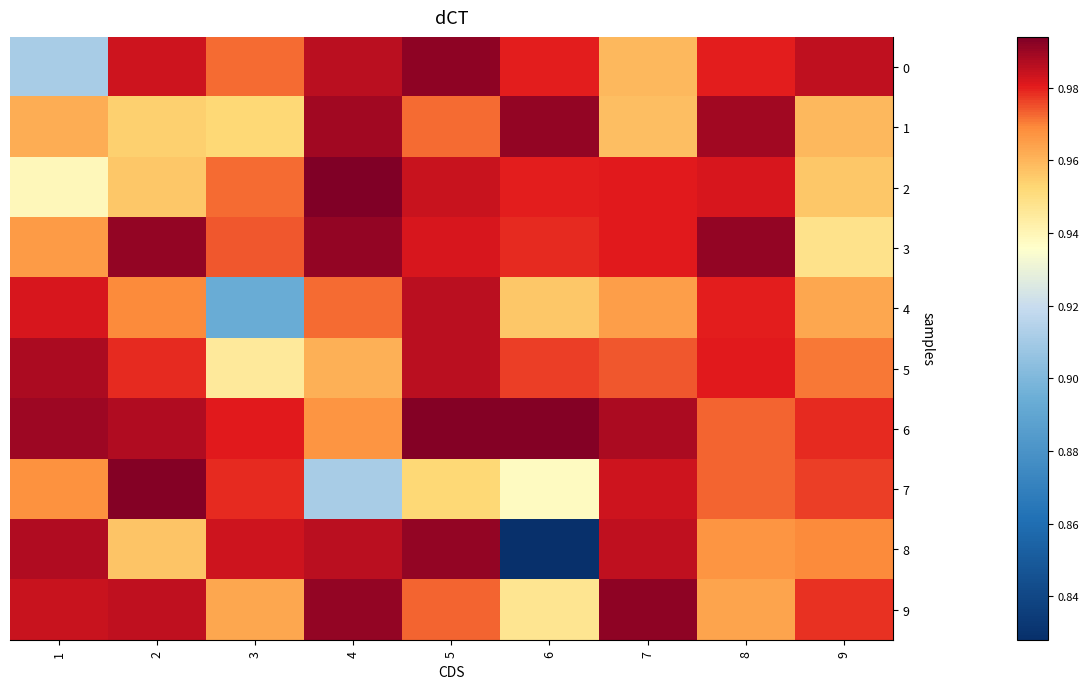

Reading left to right, transcribe all the data shown in this chart.

0: 1=0.9	2=1.0	3=1.0	4=1.0	5=1.0	6=1.0	7=1.0	8=1.0	9=1.0
1: 1=1.0	2=1.0	3=1.0	4=1.0	5=1.0	6=1.0	7=1.0	8=1.0	9=1.0
2: 1=0.9	2=1.0	3=1.0	4=1.0	5=1.0	6=1.0	7=1.0	8=1.0	9=1.0
3: 1=1.0	2=1.0	3=1.0	4=1.0	5=1.0	6=1.0	7=1.0	8=1.0	9=0.9
4: 1=1.0	2=1.0	3=0.9	4=1.0	5=1.0	6=1.0	7=1.0	8=1.0	9=1.0
5: 1=1.0	2=1.0	3=0.9	4=1.0	5=1.0	6=1.0	7=1.0	8=1.0	9=1.0
6: 1=1.0	2=1.0	3=1.0	4=1.0	5=1.0	6=1.0	7=1.0	8=1.0	9=1.0
7: 1=1.0	2=1.0	3=1.0	4=0.9	5=1.0	6=0.9	7=1.0	8=1.0	9=1.0
8: 1=1.0	2=1.0	3=1.0	4=1.0	5=1.0	6=0.8	7=1.0	8=1.0	9=1.0
9: 1=1.0	2=1.0	3=1.0	4=1.0	5=1.0	6=0.9	7=1.0	8=1.0	9=1.0